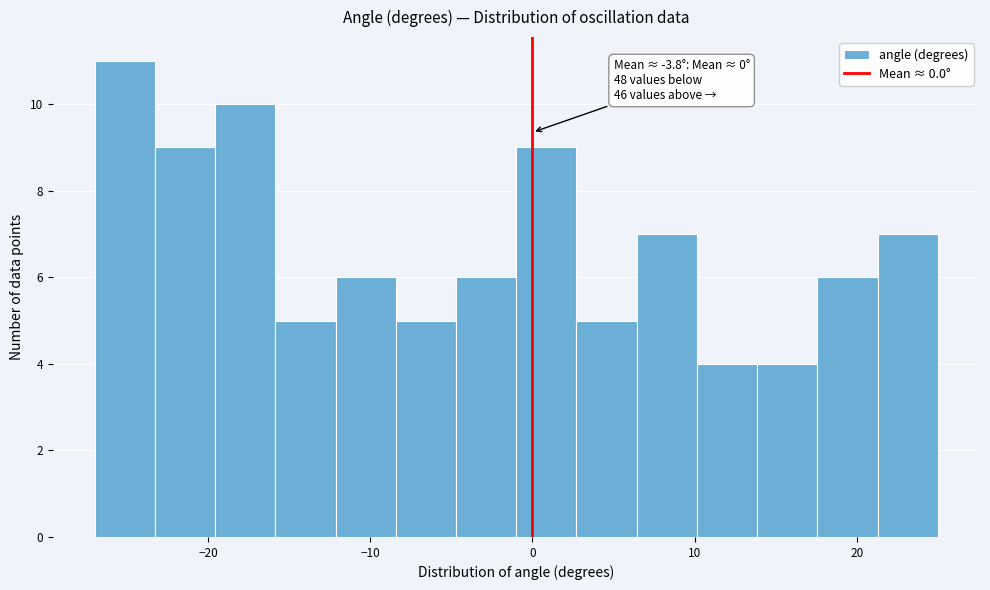

Read against the x-axis, roughly where is the centre of the tallest bar?

-25